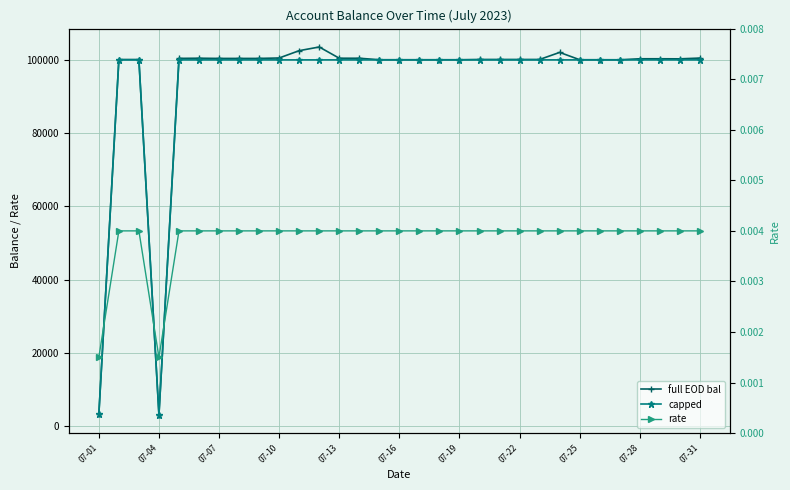

How many data points does each series have?

31